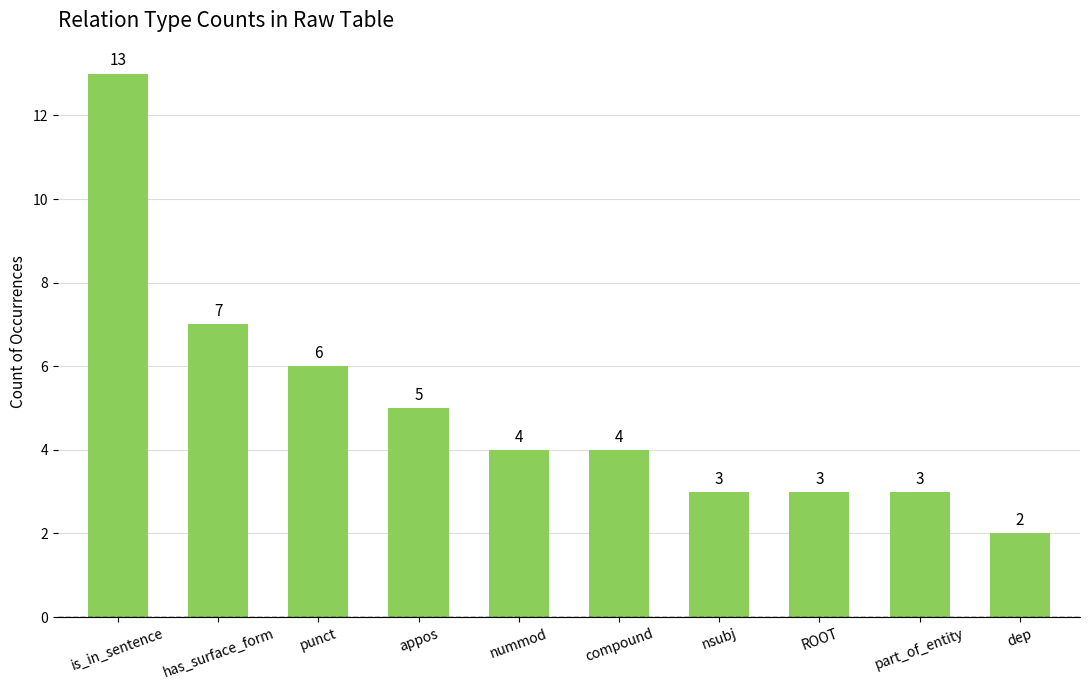

How many data points are less than 4?

4